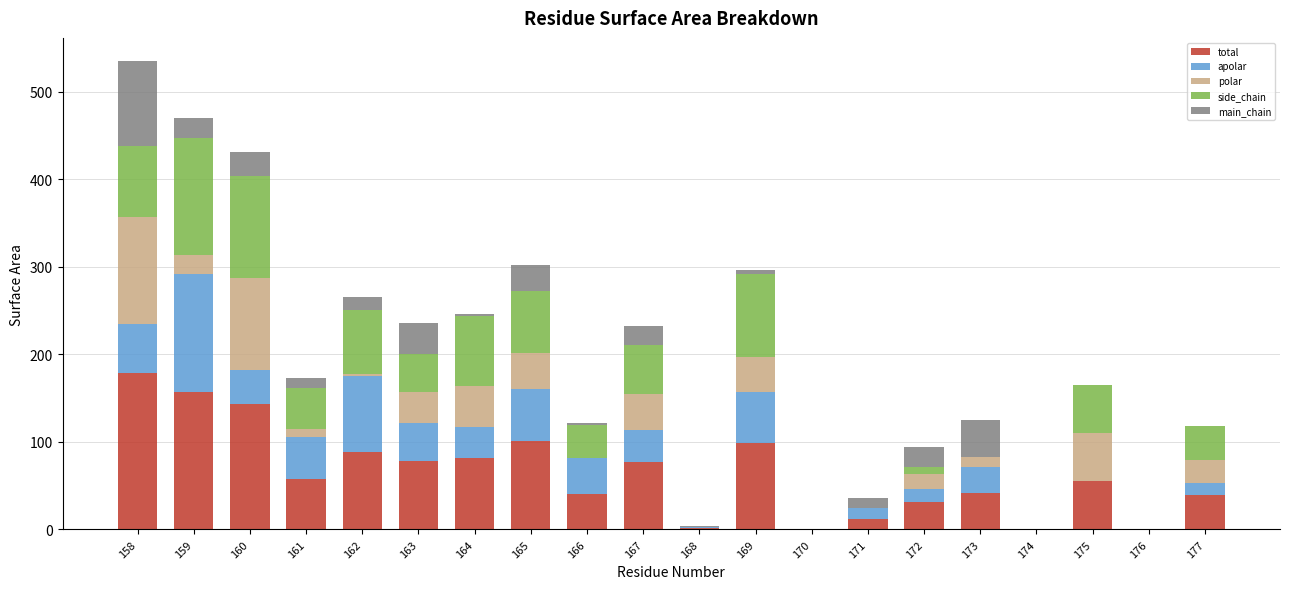

At which category is the sum across all series the highest?

158